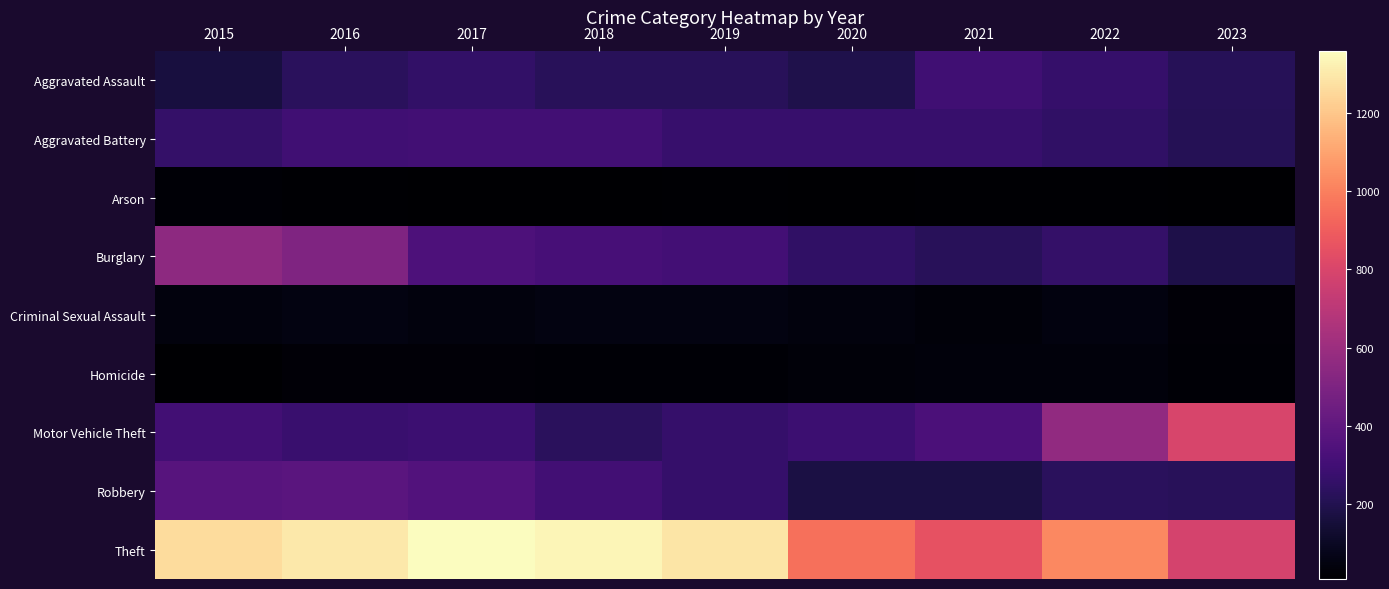

Reading left to right, what are all the values shown in this chart?

Aggravated Assault: 2015=164	2016=225	2017=251	2018=220	2019=220	2020=192	2021=295	2022=264	2023=217
Aggravated Battery: 2015=259	2016=298	2017=303	2018=302	2019=267	2020=268	2021=270	2022=248	2023=211
Arson: 2015=22	2016=14	2017=12	2018=8	2019=16	2020=12	2021=18	2022=15	2023=11
Burglary: 2015=552	2016=505	2017=339	2018=319	2019=308	2020=250	2021=220	2022=261	2023=185
Criminal Sexual Assault: 2015=43	2016=51	2017=41	2018=51	2019=55	2020=40	2021=33	2022=45	2023=26
Homicide: 2015=13	2016=28	2017=27	2018=23	2019=21	2020=34	2021=38	2022=36	2023=19
Motor Vehicle Theft: 2015=299	2016=272	2017=285	2018=225	2019=262	2020=287	2021=332	2022=567	2023=796
Robbery: 2015=372	2016=381	2017=356	2018=302	2019=263	2020=174	2021=175	2022=226	2023=223
Theft: 2015=1263	2016=1297	2017=1359	2018=1337	2019=1288	2020=954	2021=856	2022=1023	2023=788